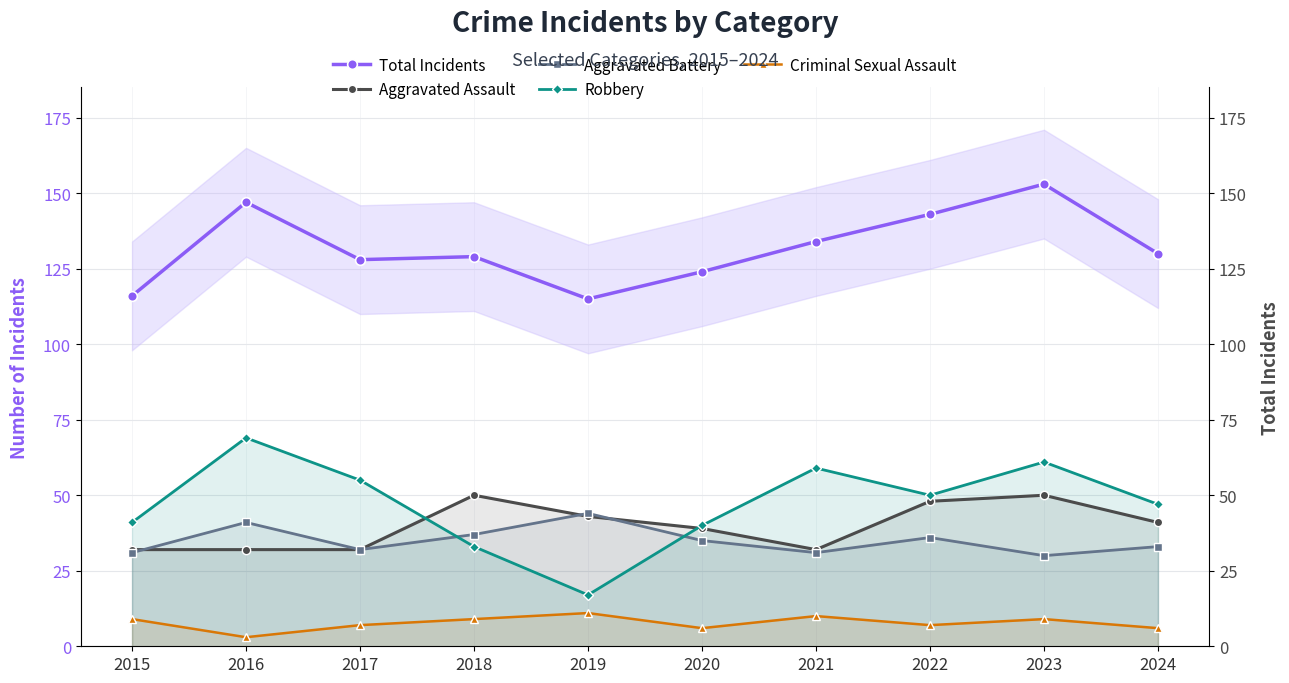

How many series are shown in this chart?

5